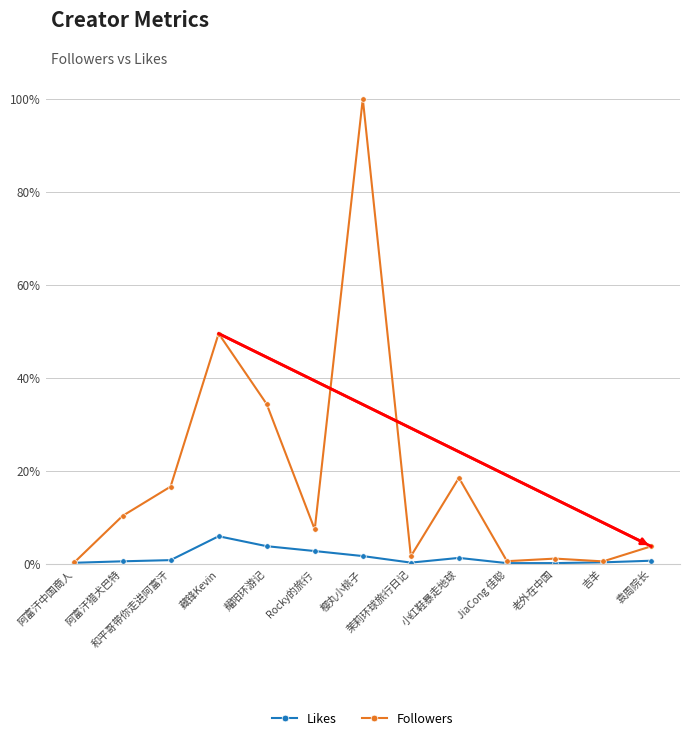

What is the label of the 1st point from the left?

阿富汗中国商人